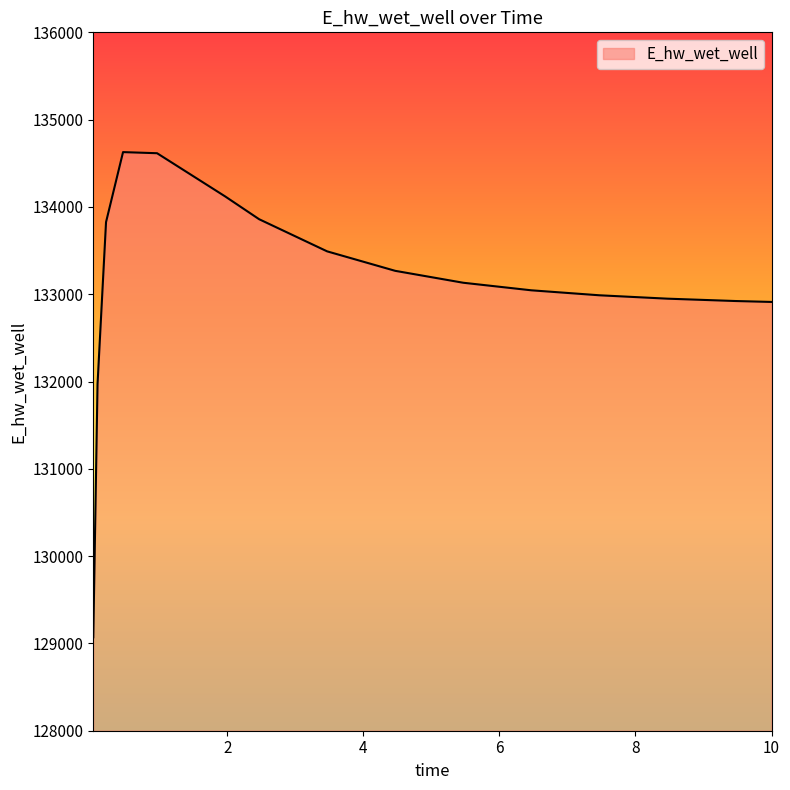

What is the smallest value displayed?

129070.3